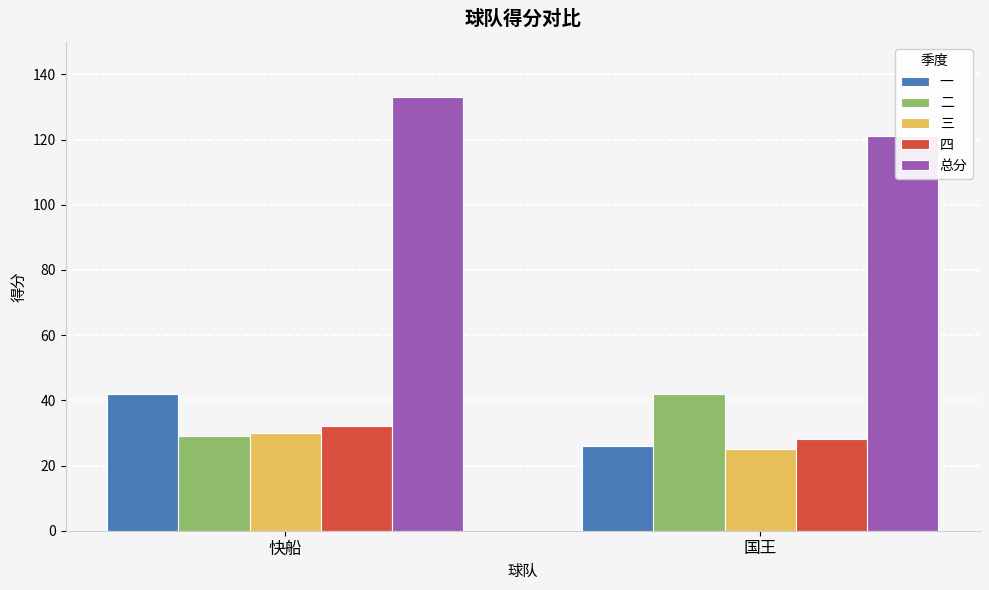

What is the average value of the 二 series?

36